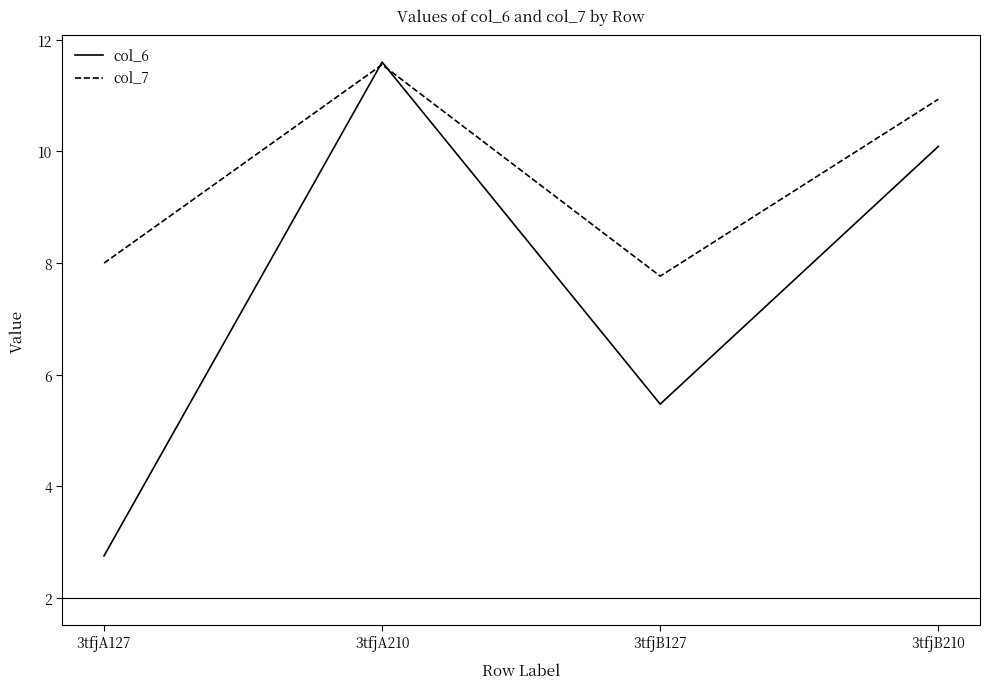

True or false: col_7 and col_6 cross at least once.

True